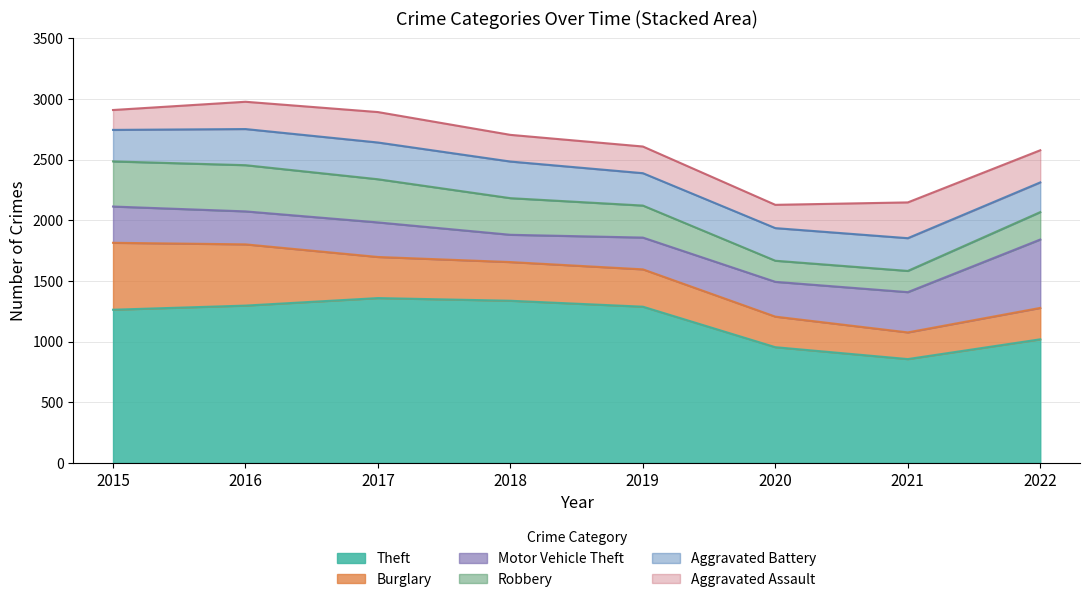

How many series are shown in this chart?

6